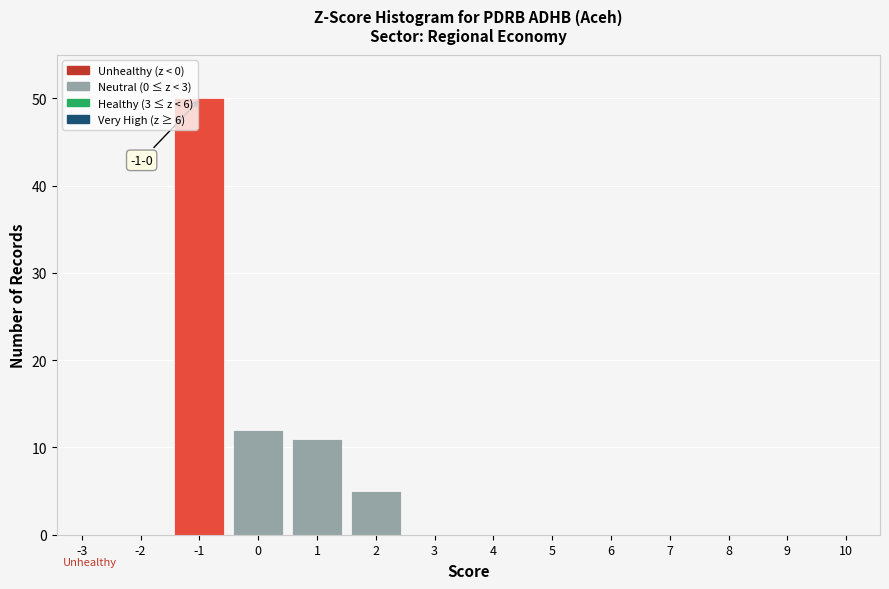

Reading left to right, extract all data points from this chart.

-3=0	-2=0	-1=50	0=12	1=11	2=5	3=0	4=0	5=0	6=0	7=0	8=0	9=0	10=0